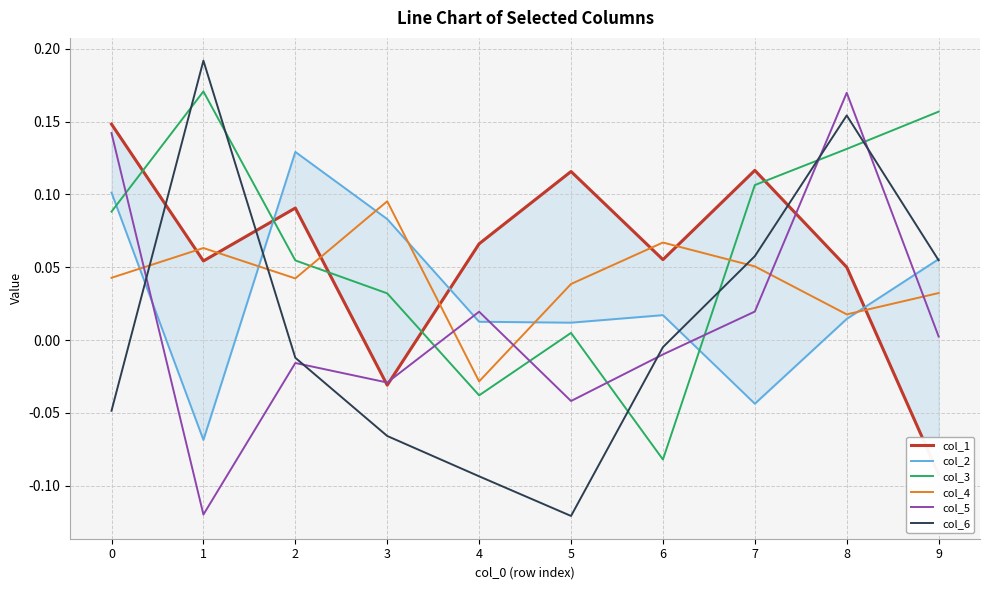

How many lines are shown in the chart?

6